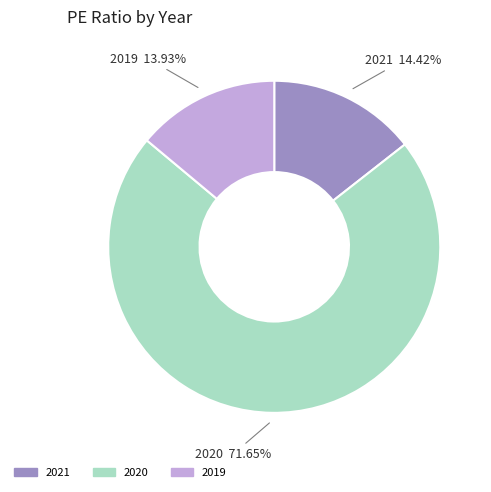

Does 2020 account for over 50% of the chart?

Yes